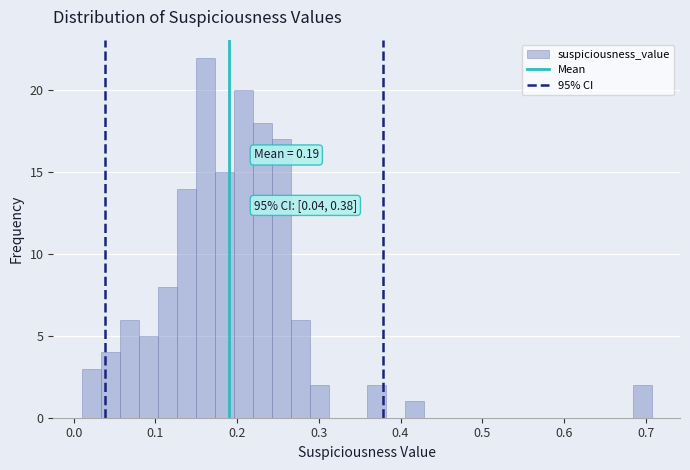

Around what value on the x-axis is the tallest bar? Give the approximate position of its centre, as read against the axis.

0.16